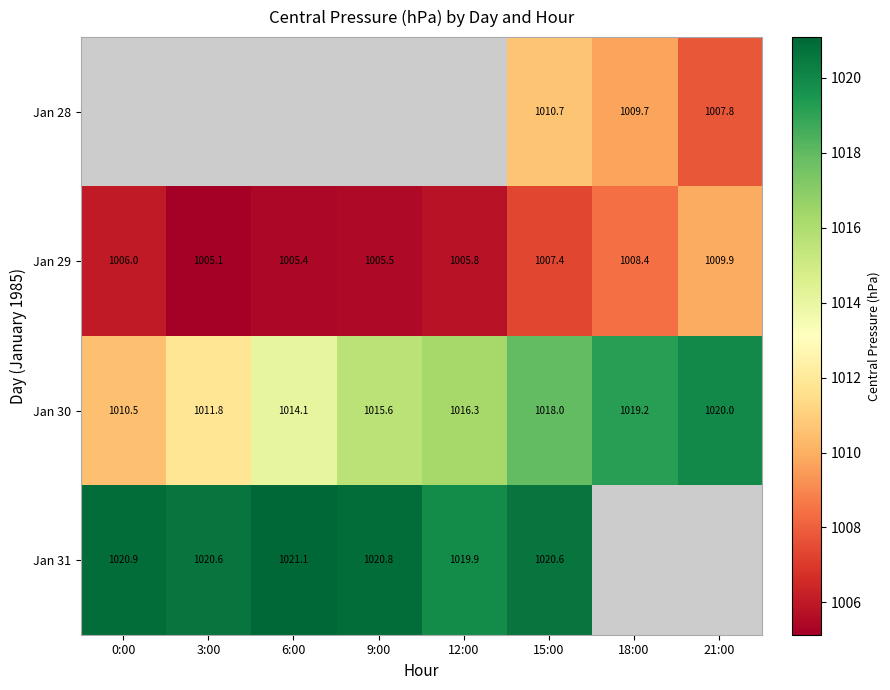

List the labels in order of Jan 30 value, largest first.

21:00, 18:00, 15:00, 12:00, 9:00, 6:00, 3:00, 0:00